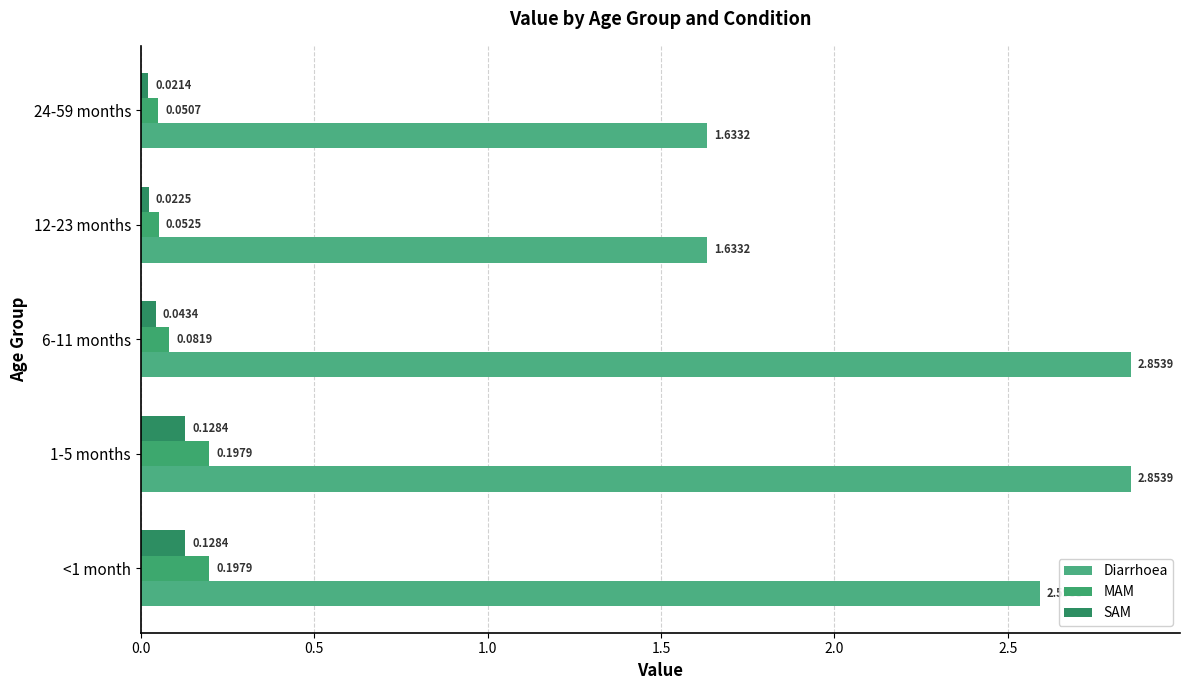

Which series has the largest total across all categories?

Diarrhoea